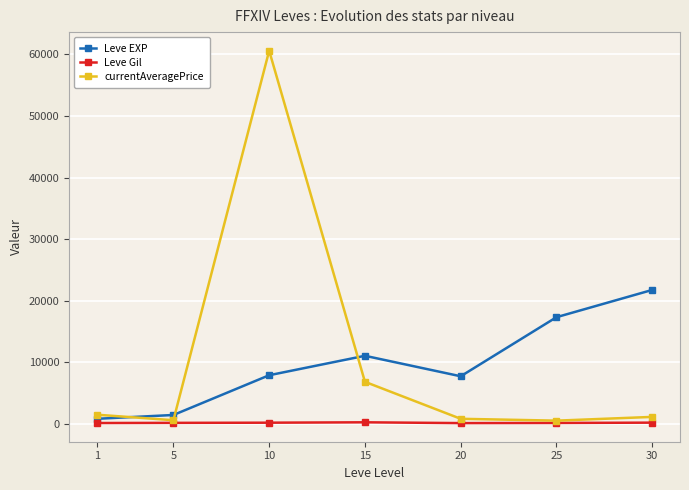

At which category is the sum across all series the highest?

10